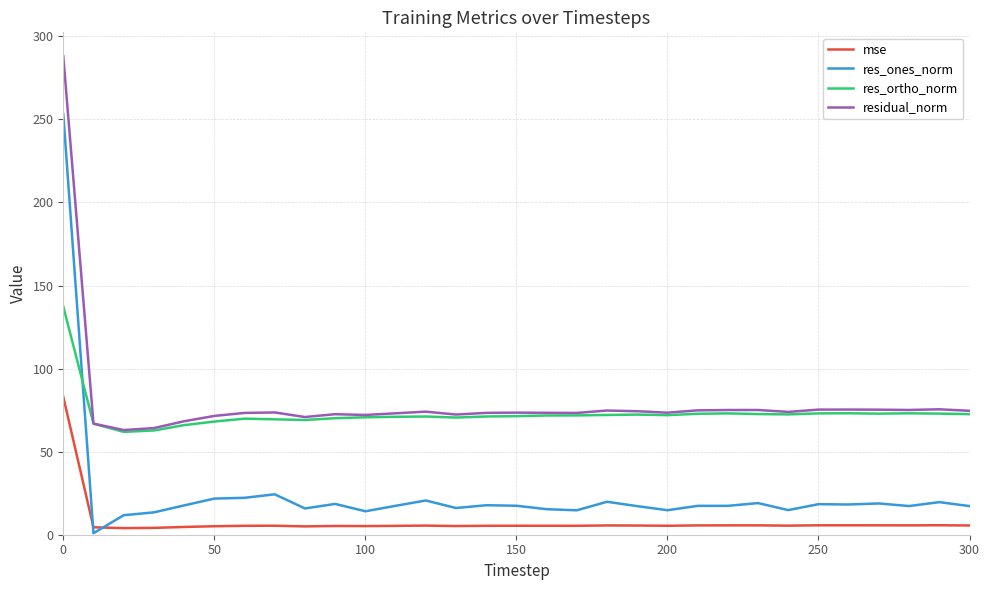

How many times do res_ones_norm and res_ortho_norm cross each other?

1